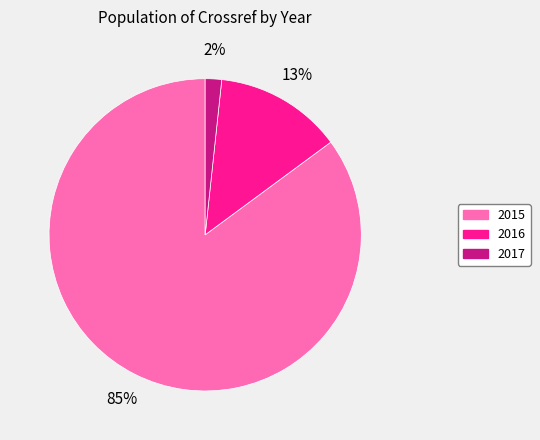

Rank the categories by value from lowest to highest.

2017, 2016, 2015